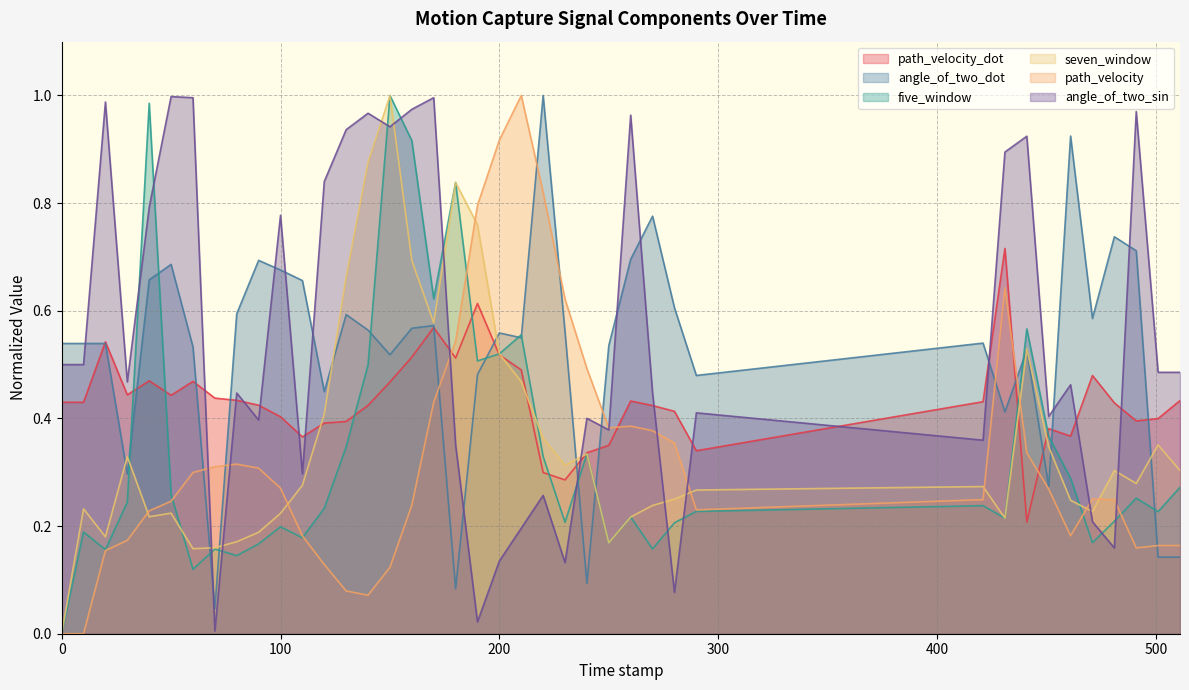

Between 10 and 190, which series saw the biggest shift?

path_velocity